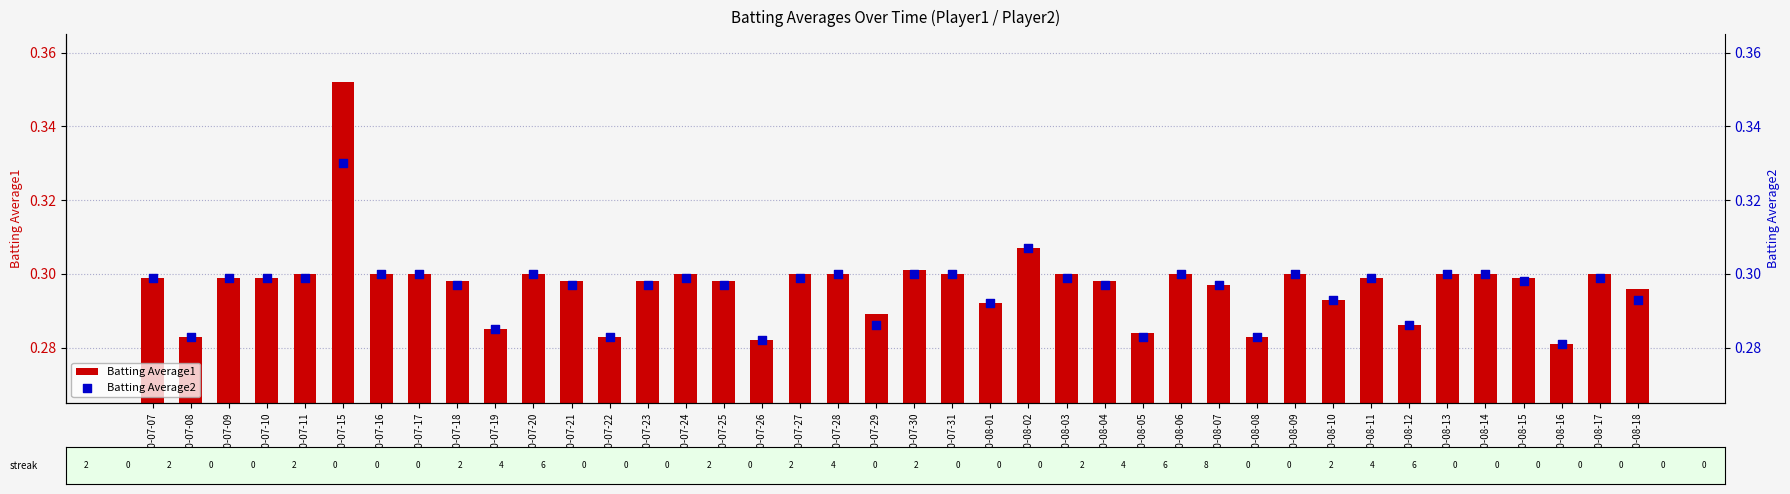

Which series has the widest spread of Y values?

Batting Average1